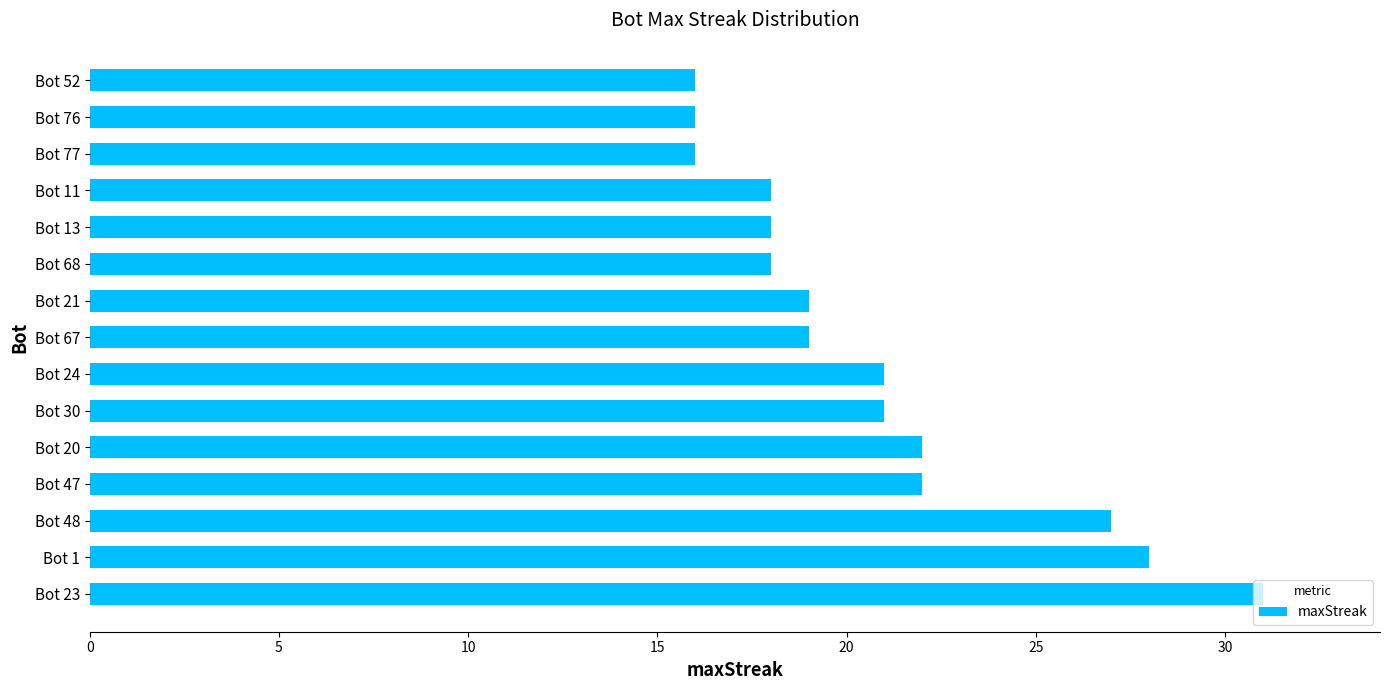

What is the difference between the maximum and second lowest values?

15